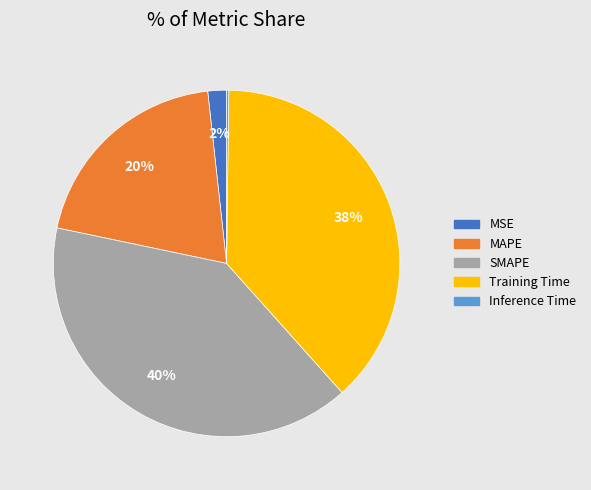

Do MSE and MAPE together represent more than half of the pie?

No